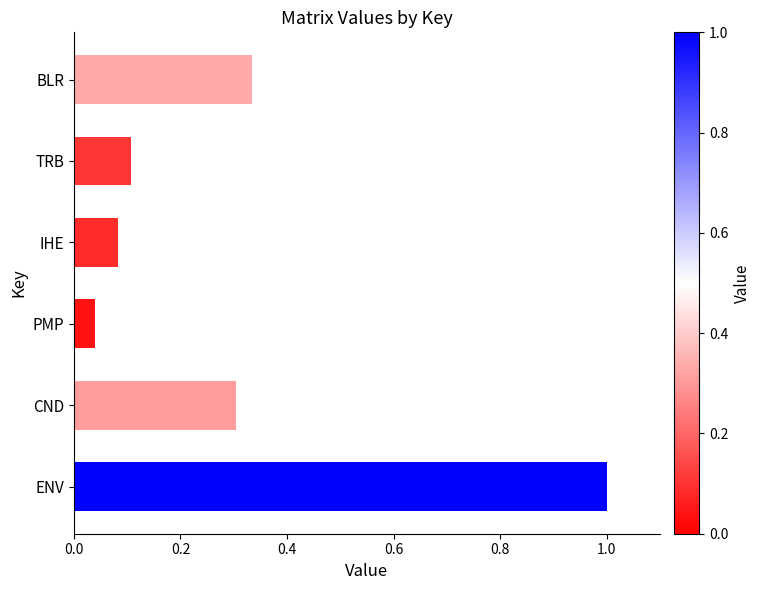

Which label corresponds to the smallest value in the chart?

PMP